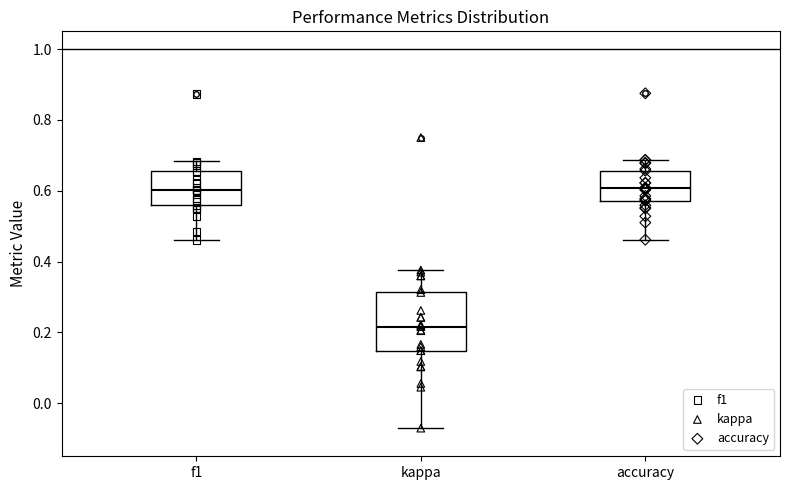

Where does the upper whisker of the box for f1 end on the y-axis? The values are not printed on the chart, so give them approximately, as read against the axis.

0.68